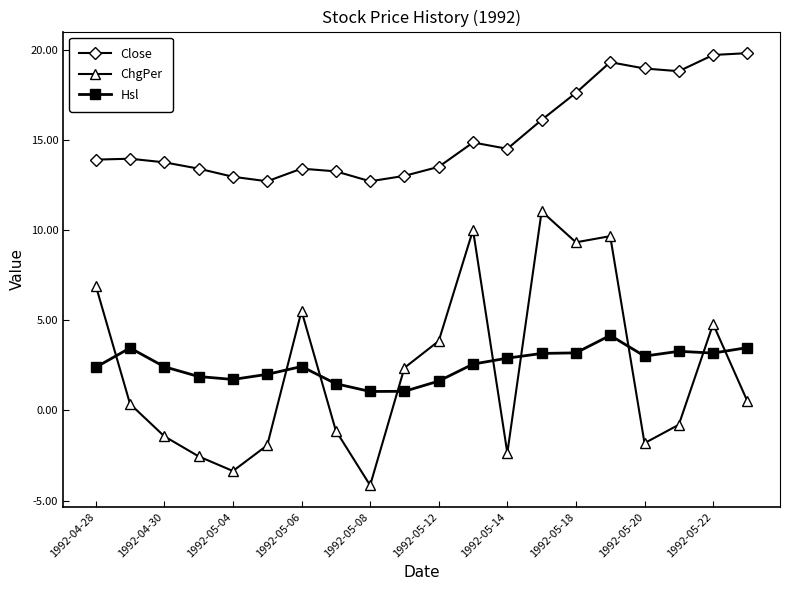

How many values in the ChgPer series exceed 0?

11